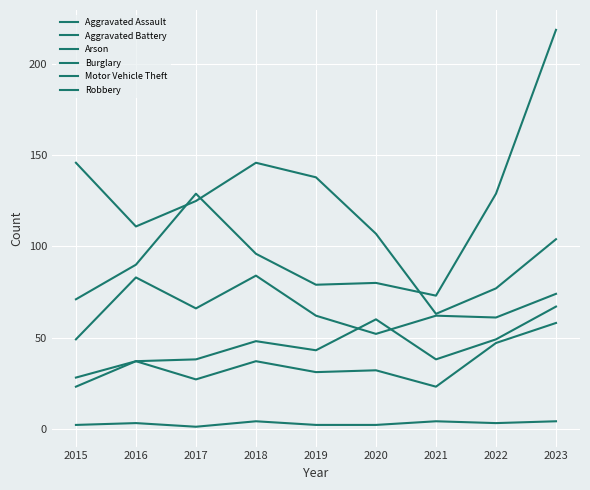

How many lines are shown in the chart?

6